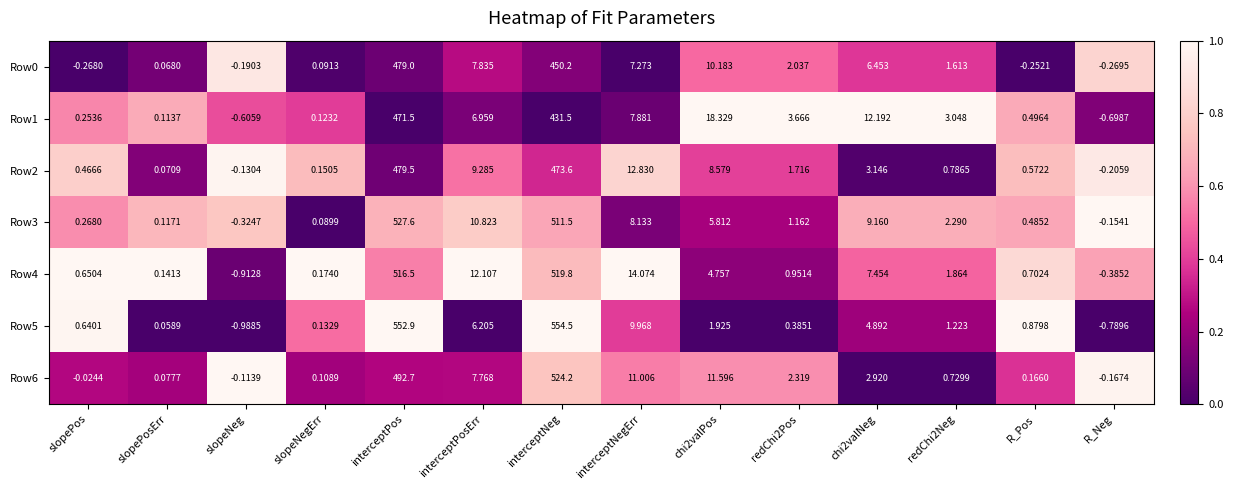

At which category is the sum across all series the highest?

interceptPos